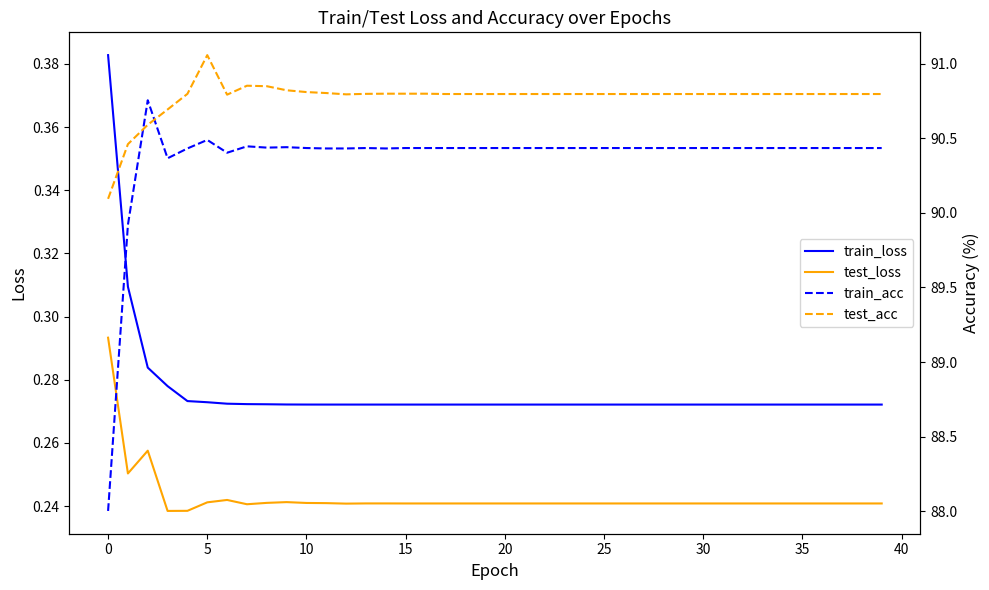

The test_acc series shows 90.8 at 11. True or false?

True